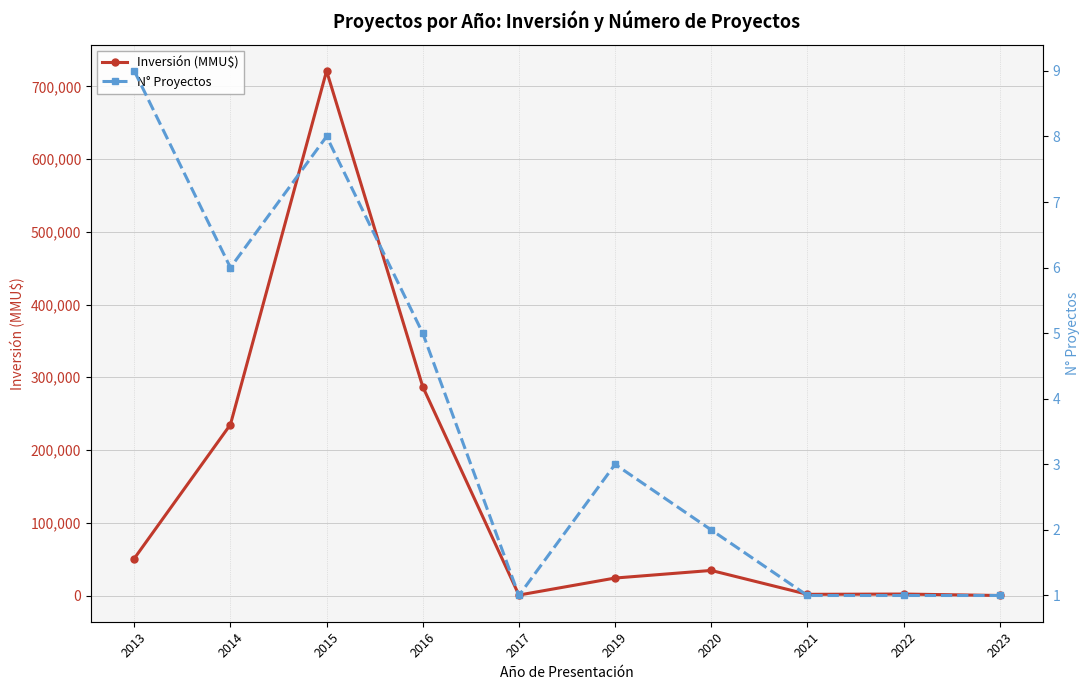

Where is Inversión (MMU$) nearest to the value 360609?

2016